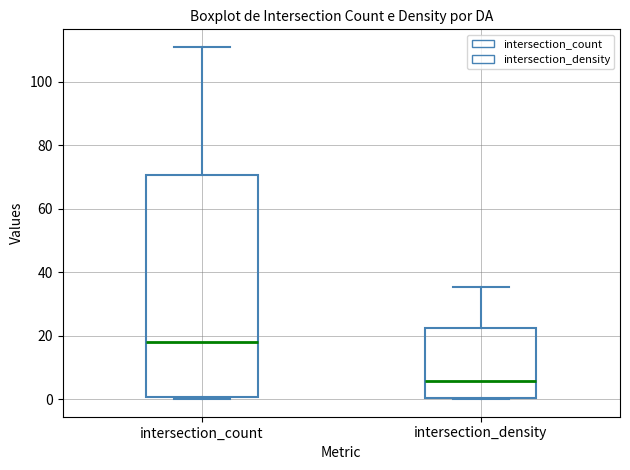

Where is the upper edge of the box for intersection_density on the y-axis? The values are not printed on the chart, so give them approximately, as read against the axis.

22